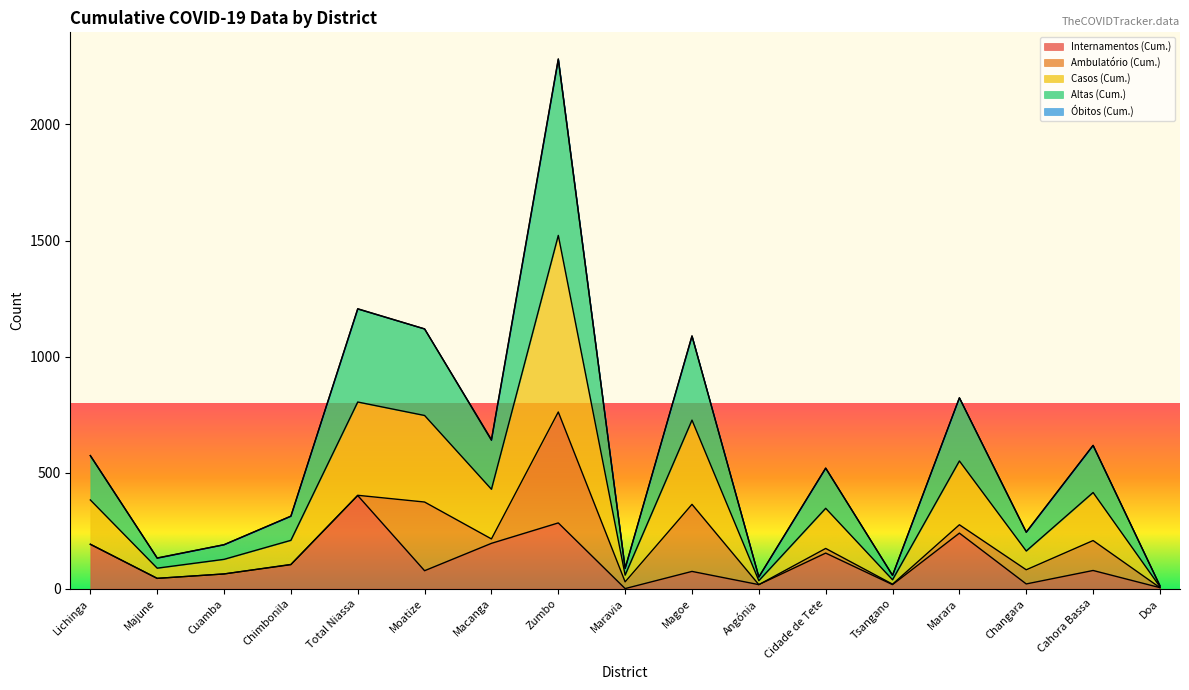

The Internamentos (Cum.) series shows 718 at Total Niassa. True or false?

False